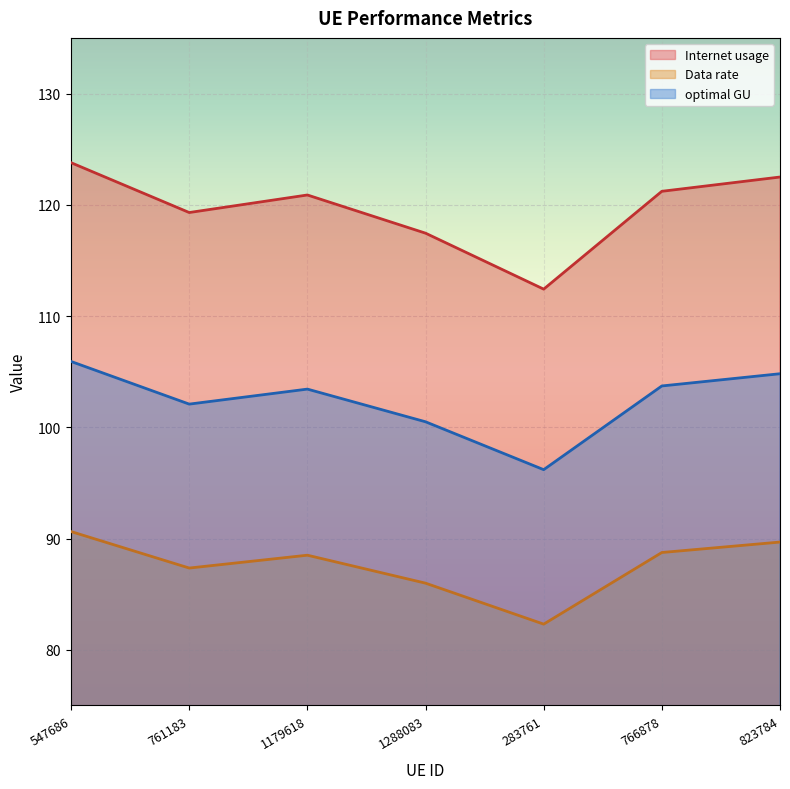

What is the label of the 7th point from the left?

823784